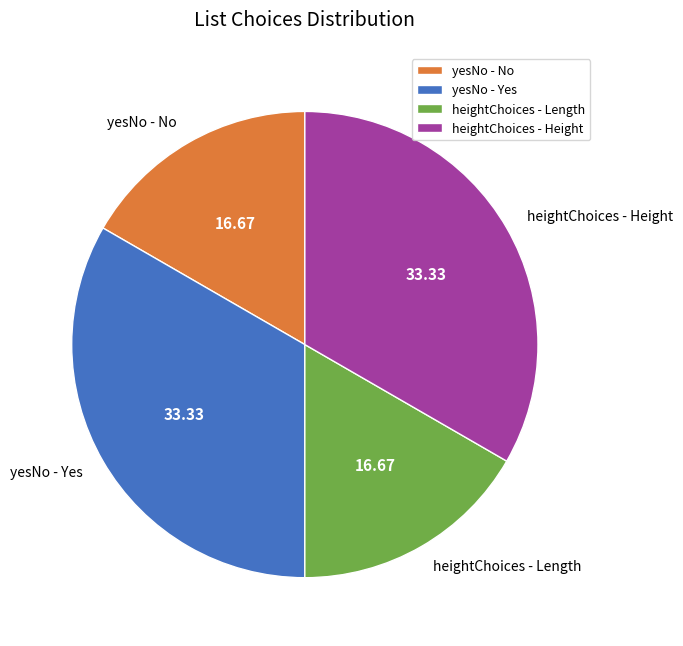

Does any single category account for the majority?

No